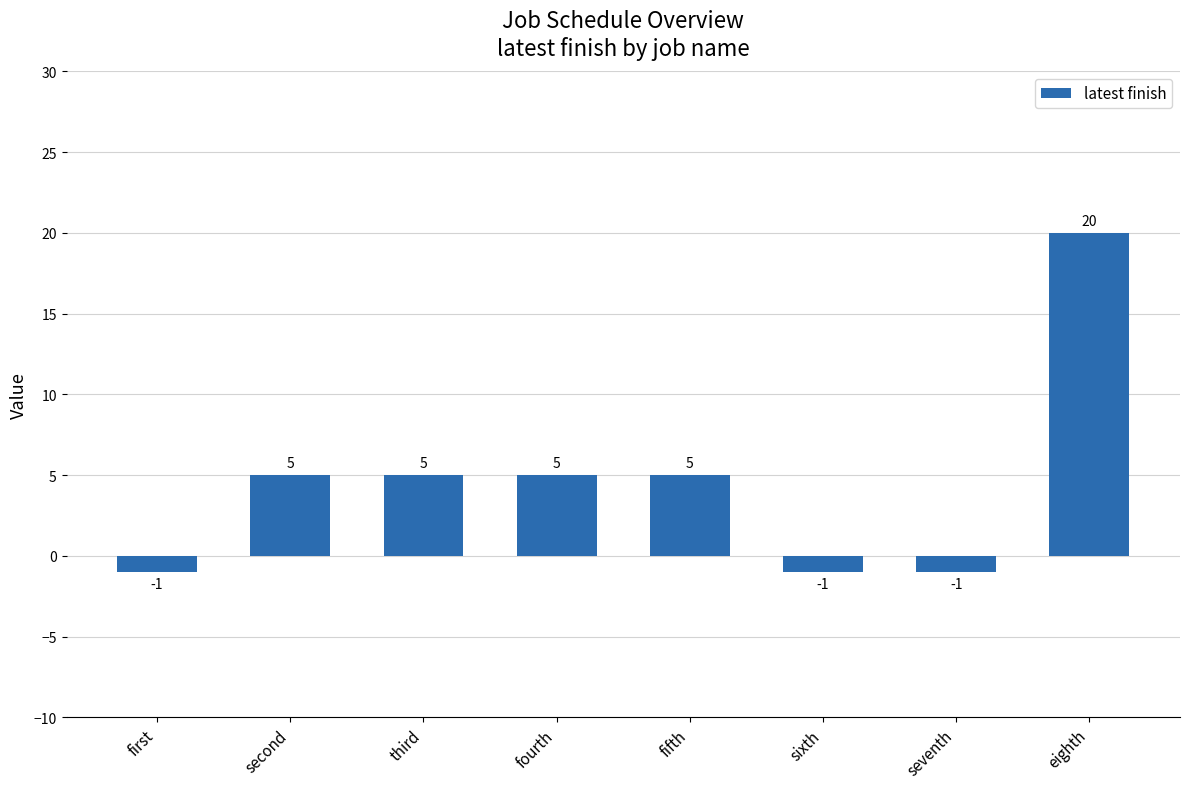

What is the difference between the maximum and second lowest values?

21